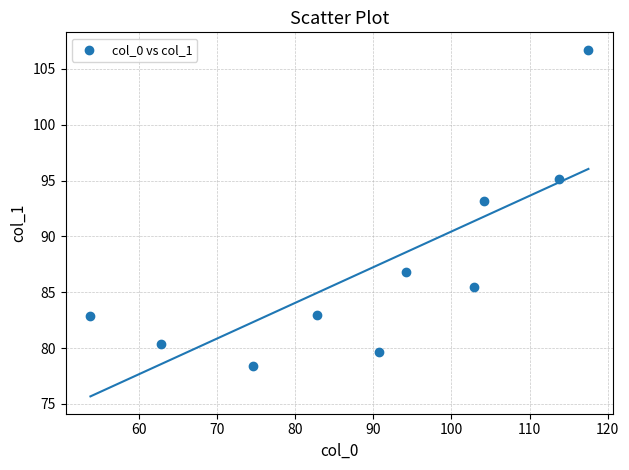

What Y value in the scatter plot is closest to 92?

93.2